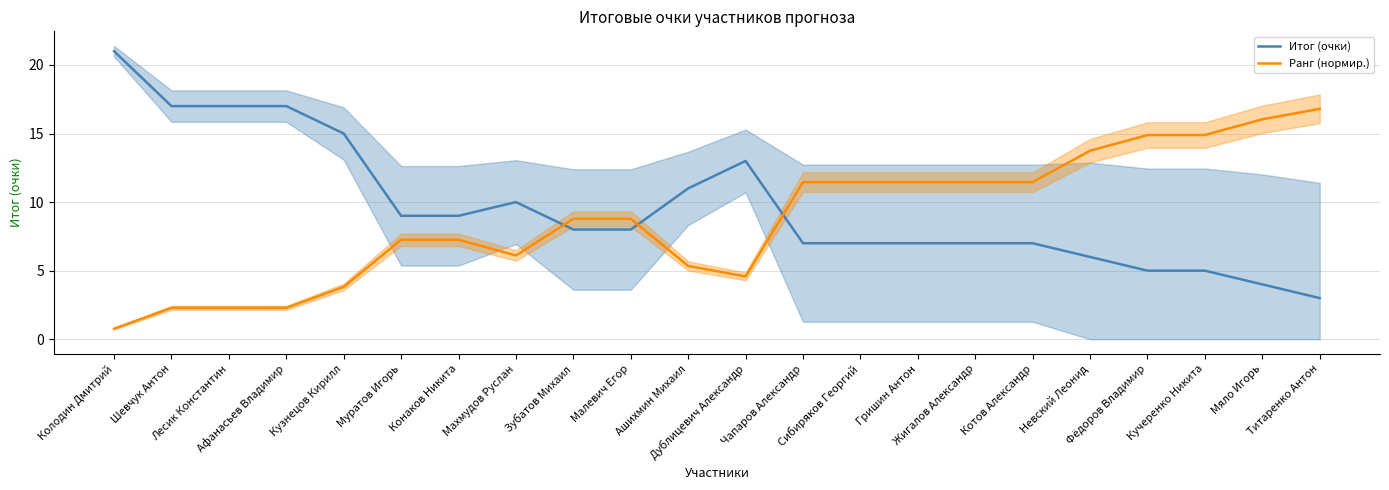

Reading left to right, extract all data points from this chart.

Итог (очки): 21.0	17.0	17.0	17.0	15.0	9.0	9.0	10.0	8.0	8.0	11.0	13.0	7.0	7.0	7.0	7.0	7.0	6.0	5.0	5.0	4.0	3.0
Ранг (нормир.): 0.8	2.3	2.3	2.3	3.8	7.3	7.3	6.1	8.8	8.8	5.3	4.6	11.5	11.5	11.5	11.5	11.5	13.7	14.9	14.9	16.0	16.8